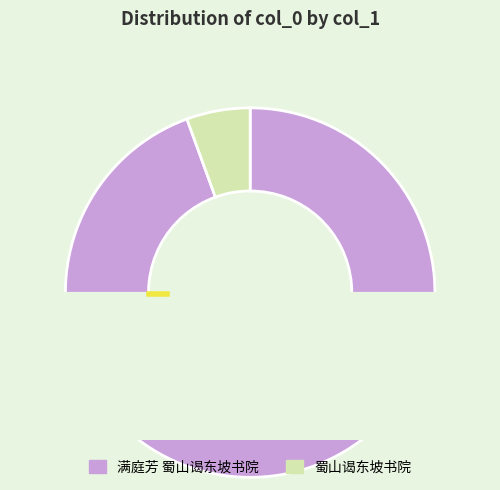

Is it true that 蜀山谒东坡书院 is 1% of the pie?

False